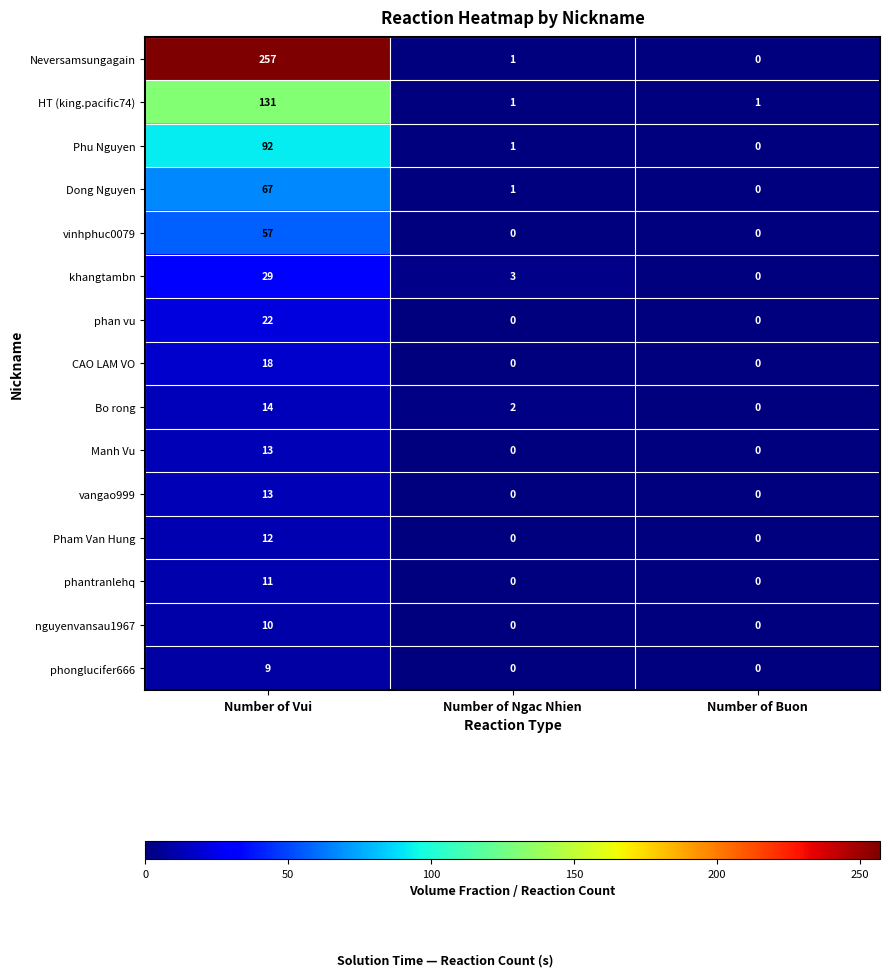

How many series are shown in this chart?

15